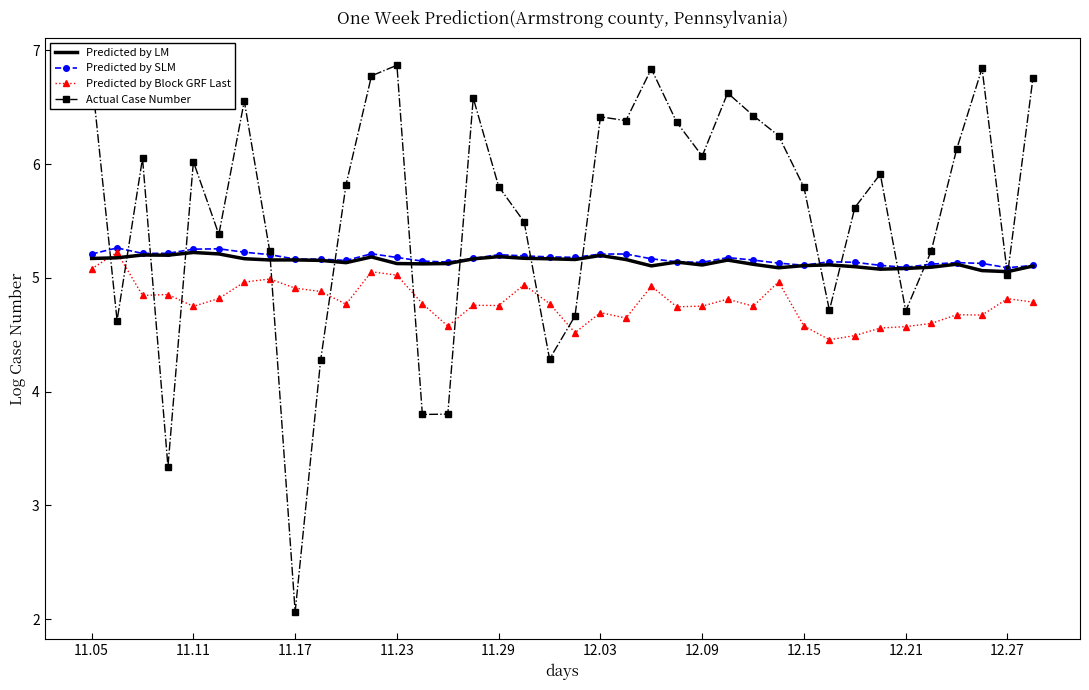

How many intersections are there between Predicted by Block GRF Last and Actual Case Number?

10